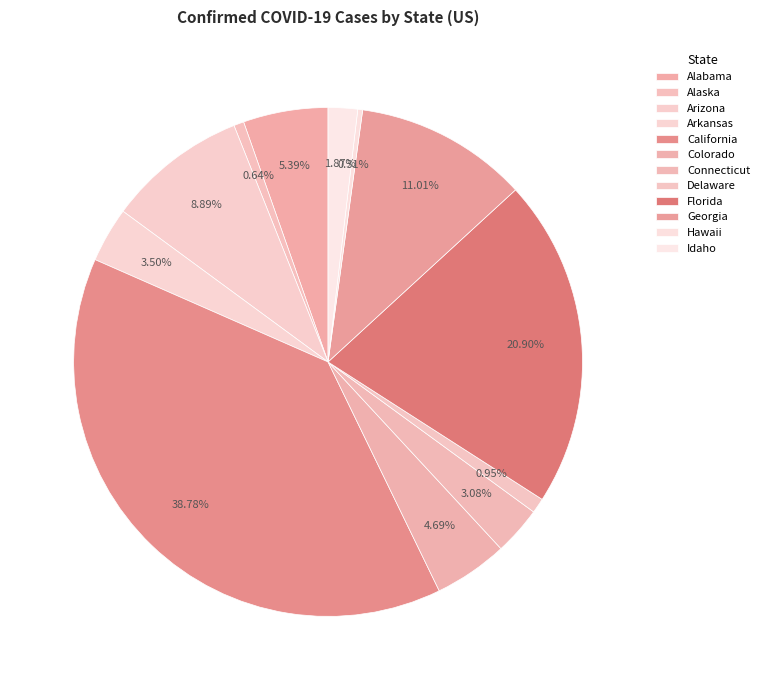

To the nearest percent, what is the combined percentage of Colorado and Florida?

26%